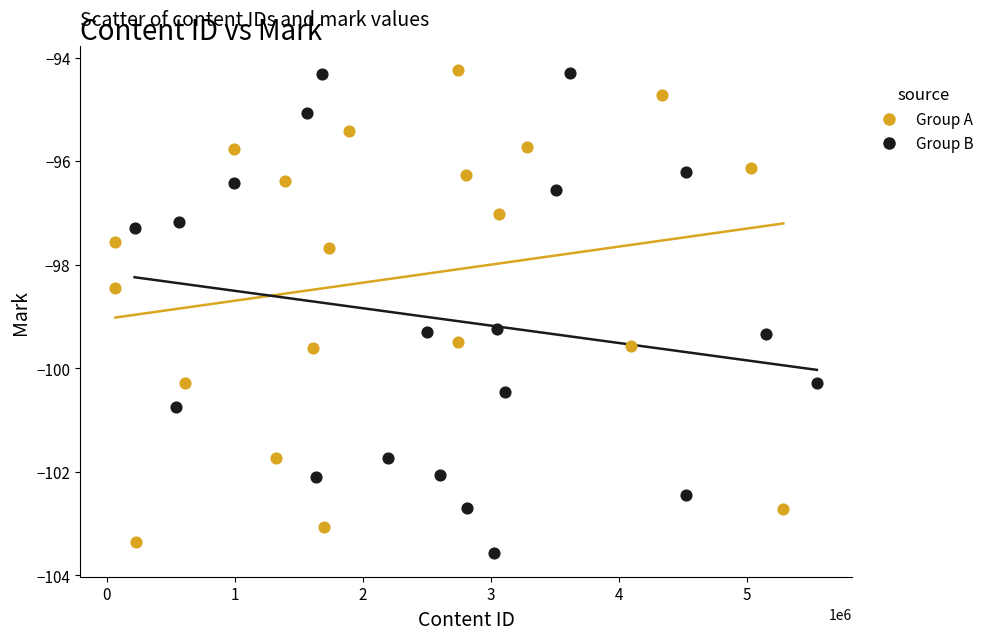

Which series contains the lowest Y value?

Group B